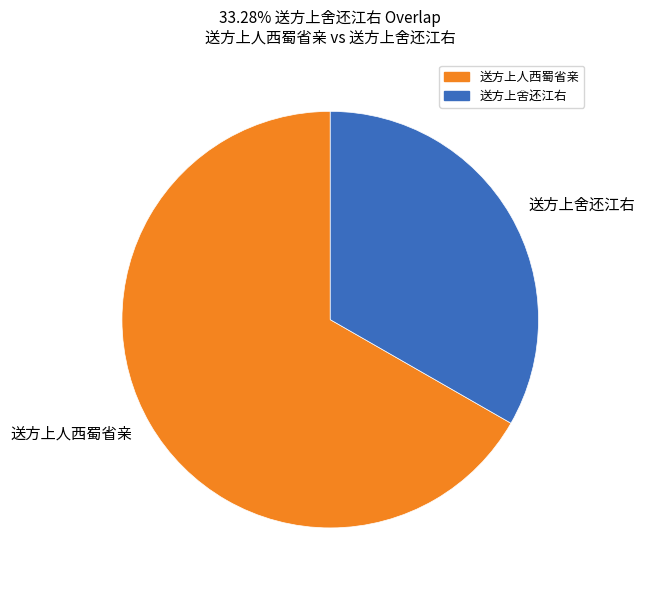

Is there any slice that represents more than half of the pie?

Yes